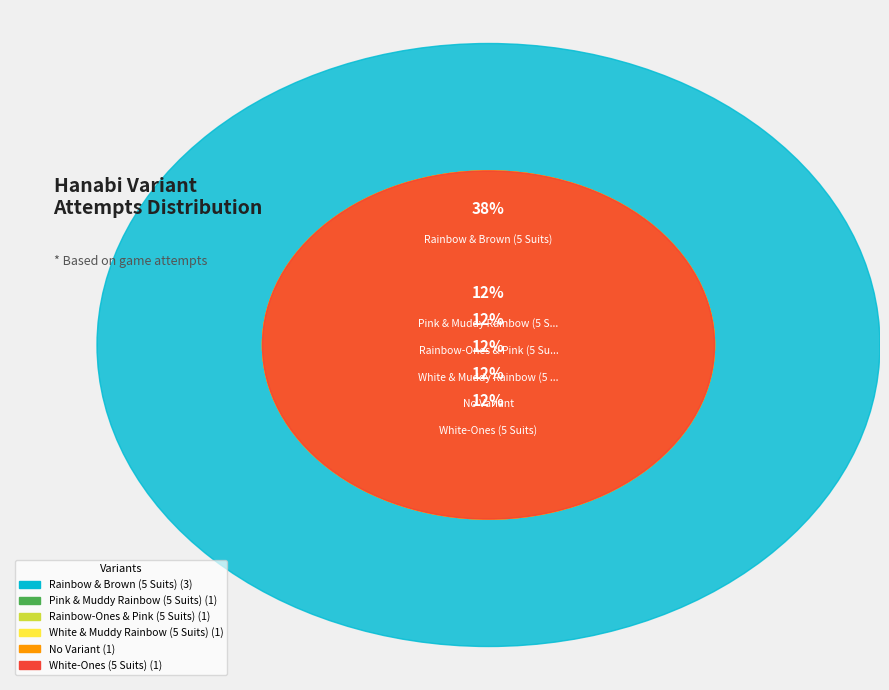

Rank the categories by value from highest to lowest.

Rainbow & Brown (5 Suits), Pink & Muddy Rainbow (5 Suits), Rainbow-Ones & Pink (5 Suits), White & Muddy Rainbow (5 Suits), No Variant, White-Ones (5 Suits)